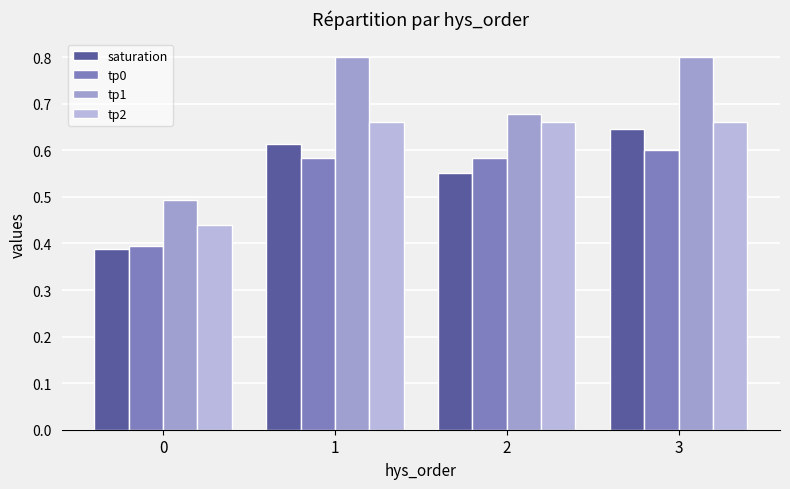

Reading left to right, what are all the values shown in this chart?

saturation: 0.4	0.6	0.6	0.6
tp0: 0.4	0.6	0.6	0.6
tp1: 0.5	0.8	0.7	0.8
tp2: 0.4	0.7	0.7	0.7